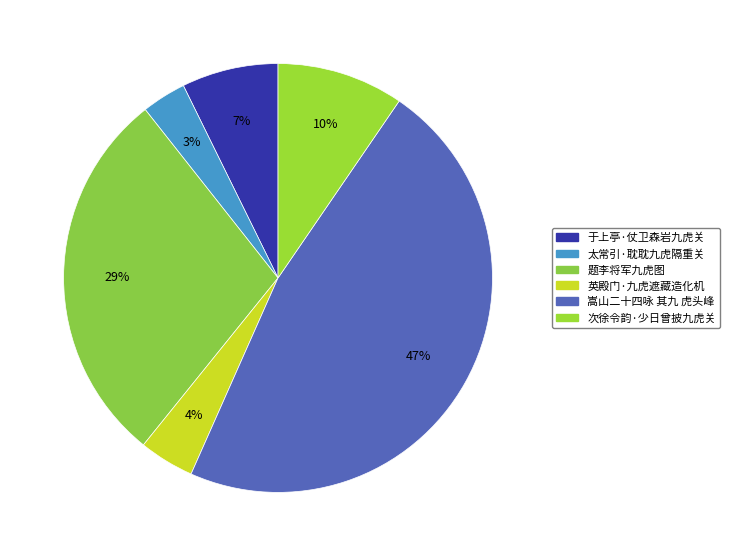

How many slices are in this pie chart?

6